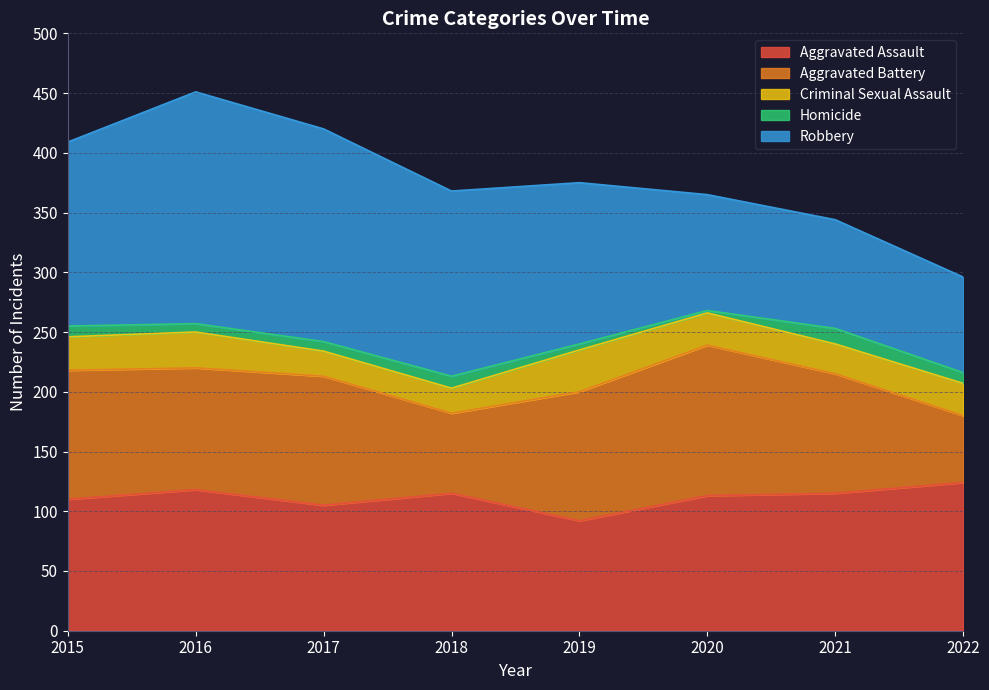

Where does the Robbery series first go above 154?

2016